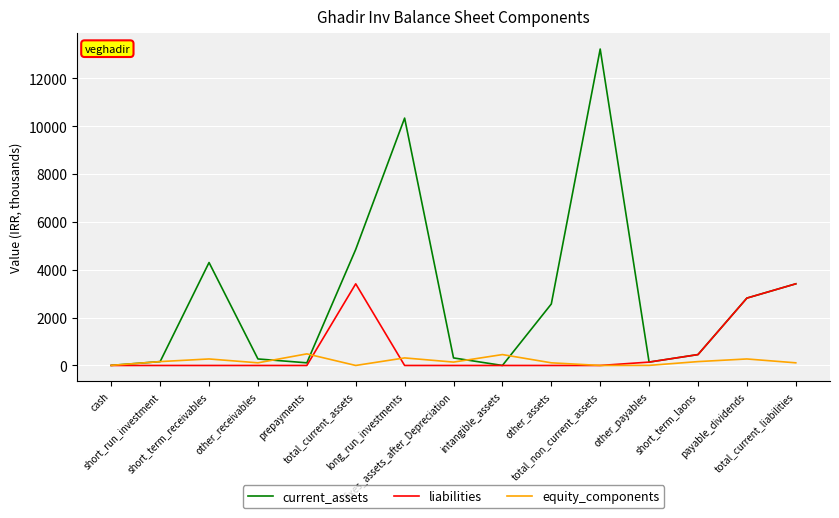

Rank the series by their average value, from highest to lowest.

current_assets, liabilities, equity_components